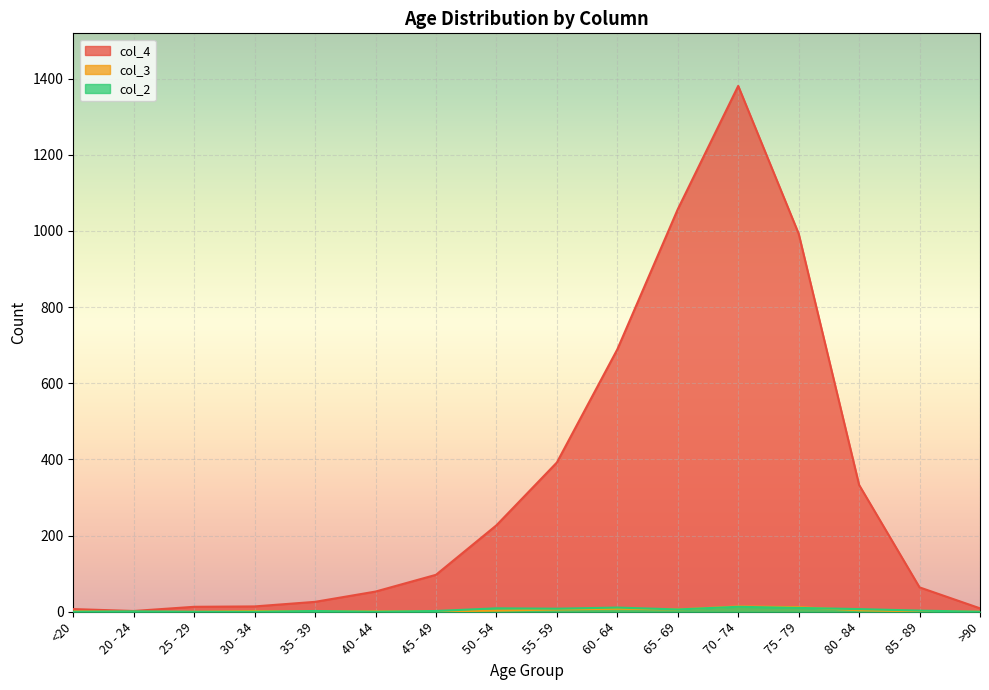

True or false: col_2 has a value of 3 at 85 - 89.

True